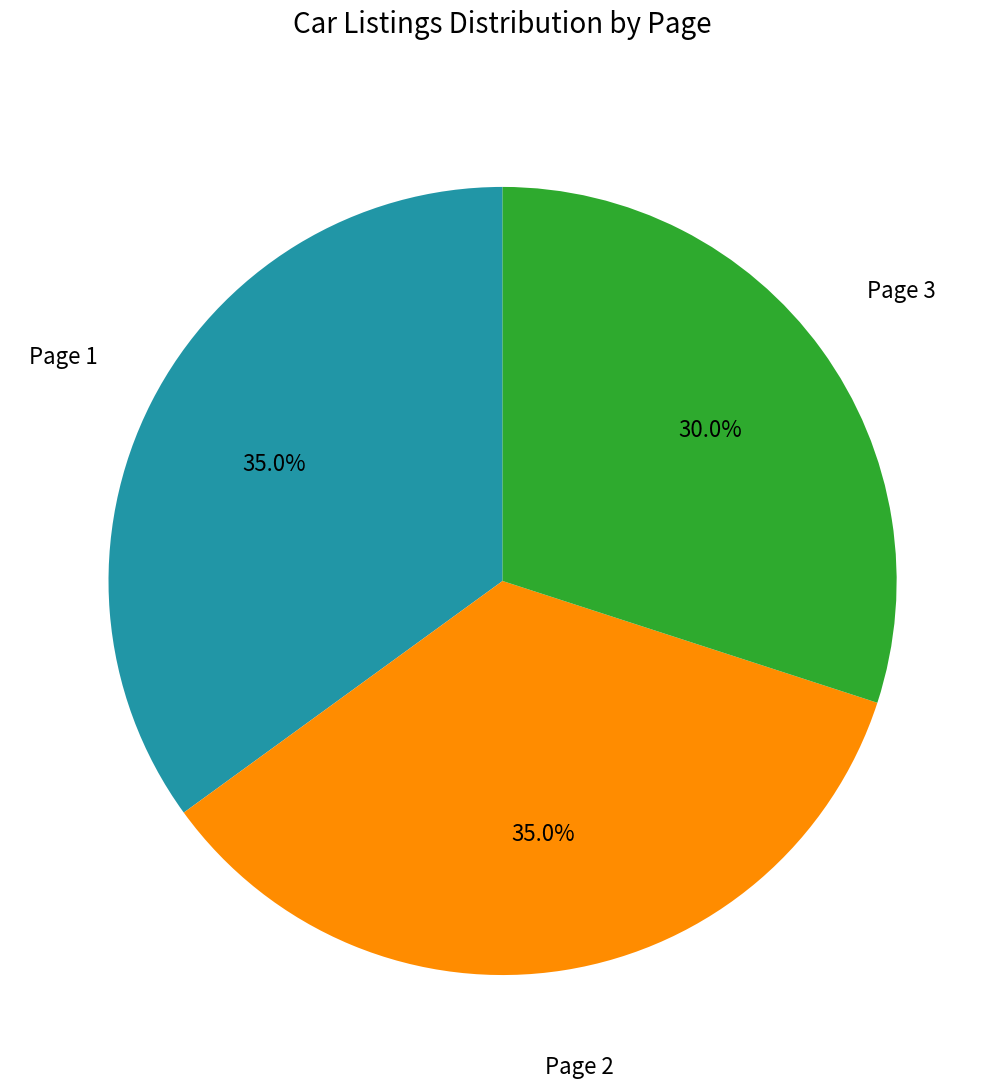

Is it true that Page 1 is 35% of the pie?

True